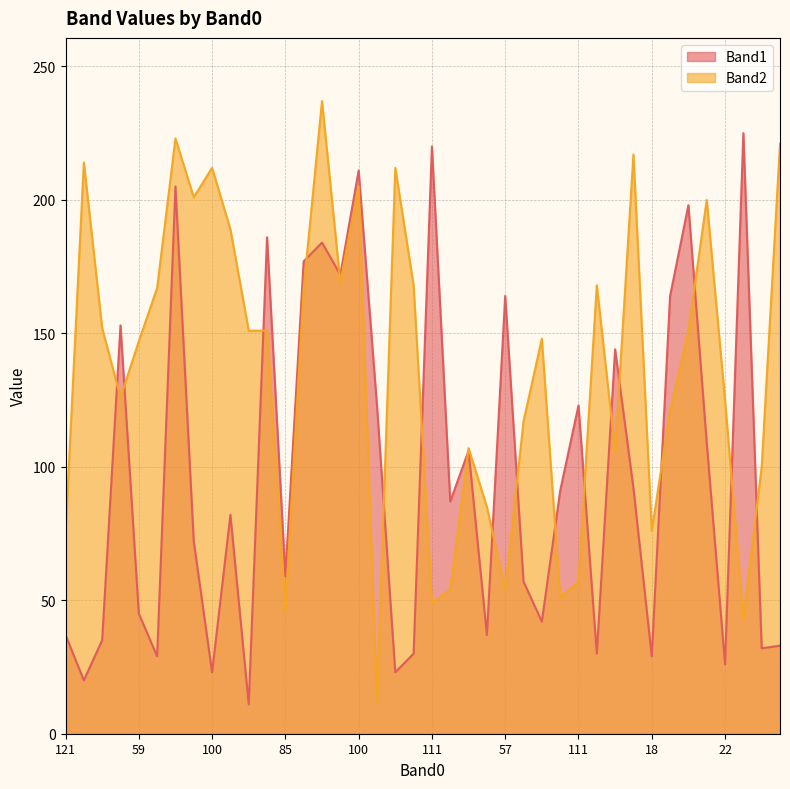

In Band2, how many points are higher than both neighbors (excluding endpoints)?

11